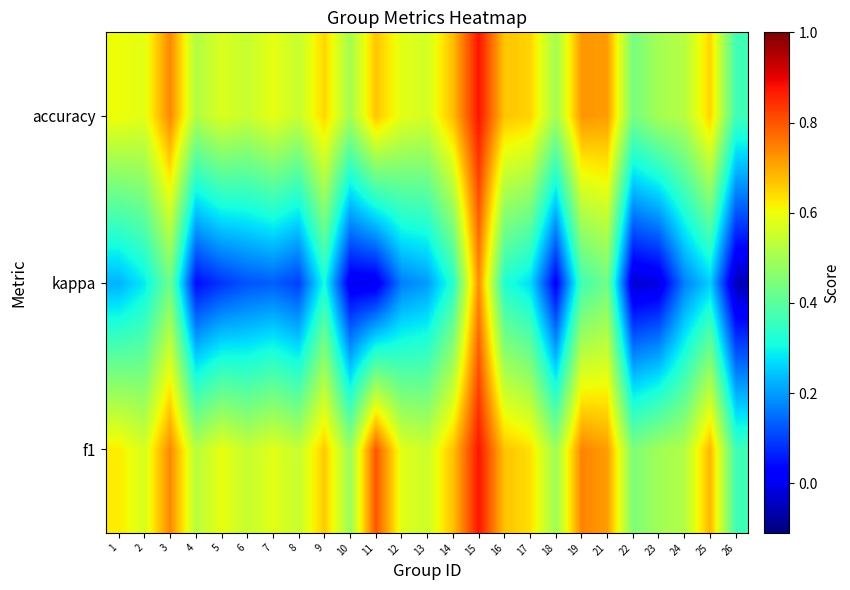

At which category does the chart reach its peak across all series?

15